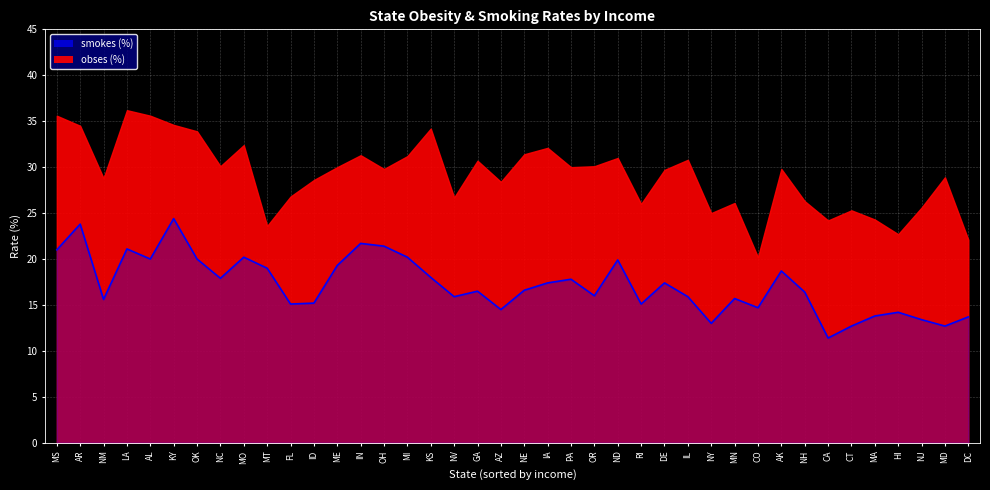

What are all the series names shown in the legend?

obses, smokes